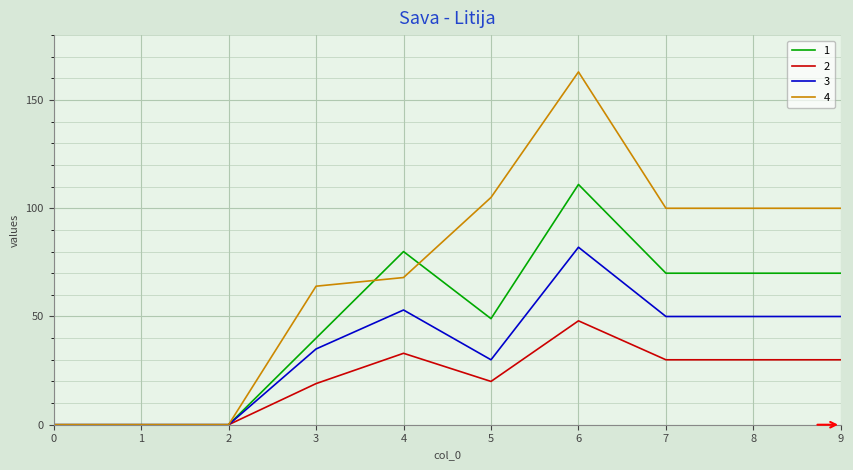

How many lines are shown in the chart?

4